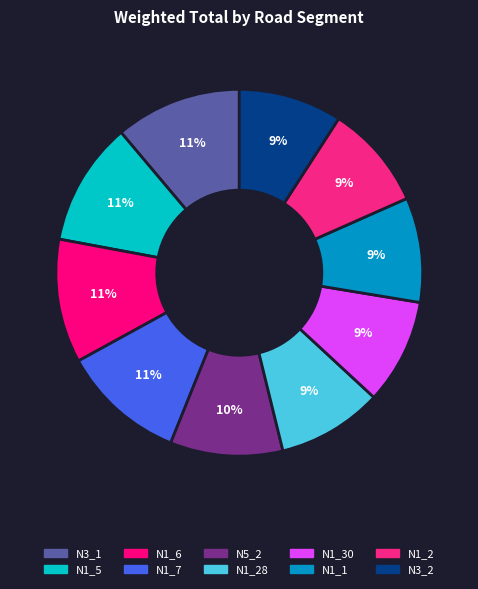

Which category has the biggest portion of the pie?

N3_1